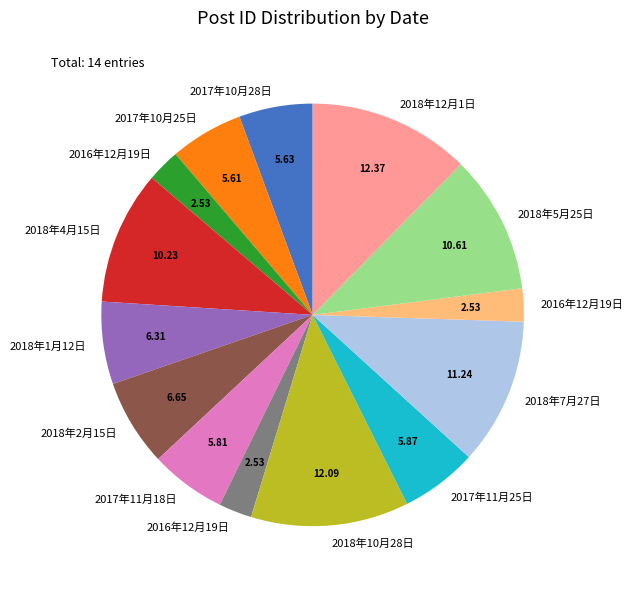

Does any single category account for the majority?

No